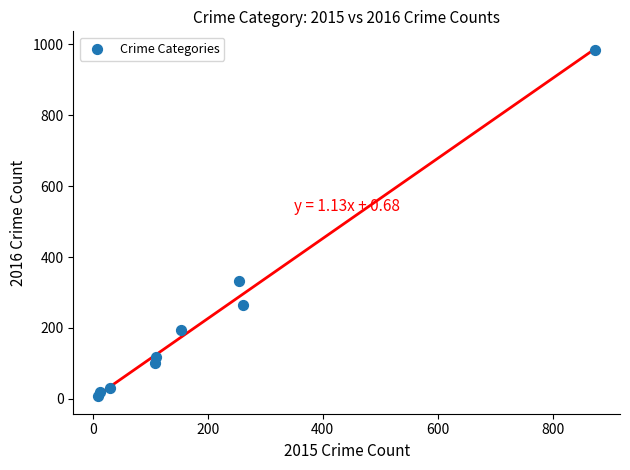

What is the average X value?

201